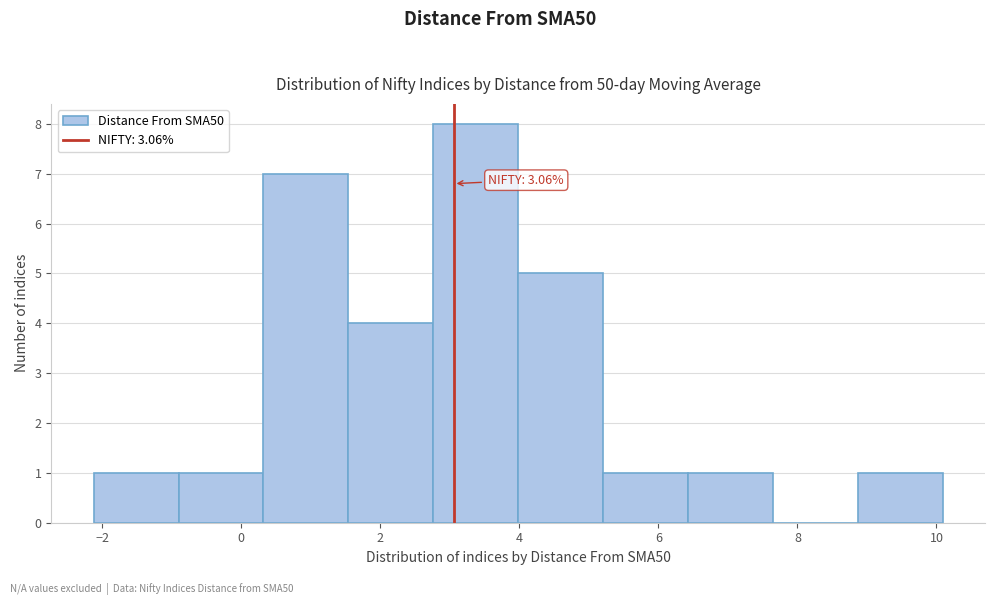

Over which range of the x-axis is the bar tallest?

2.8 to 4.0